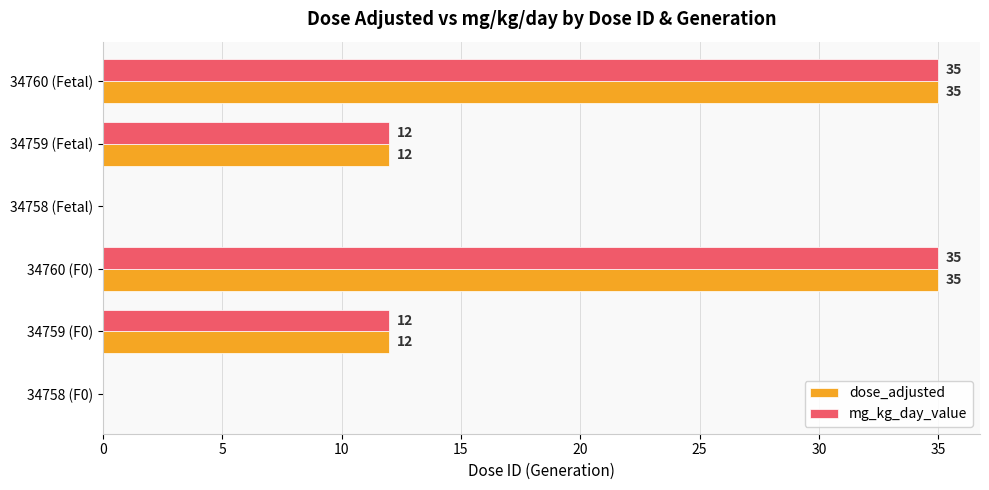

What is the sum of all mg_kg_day_value values?

94